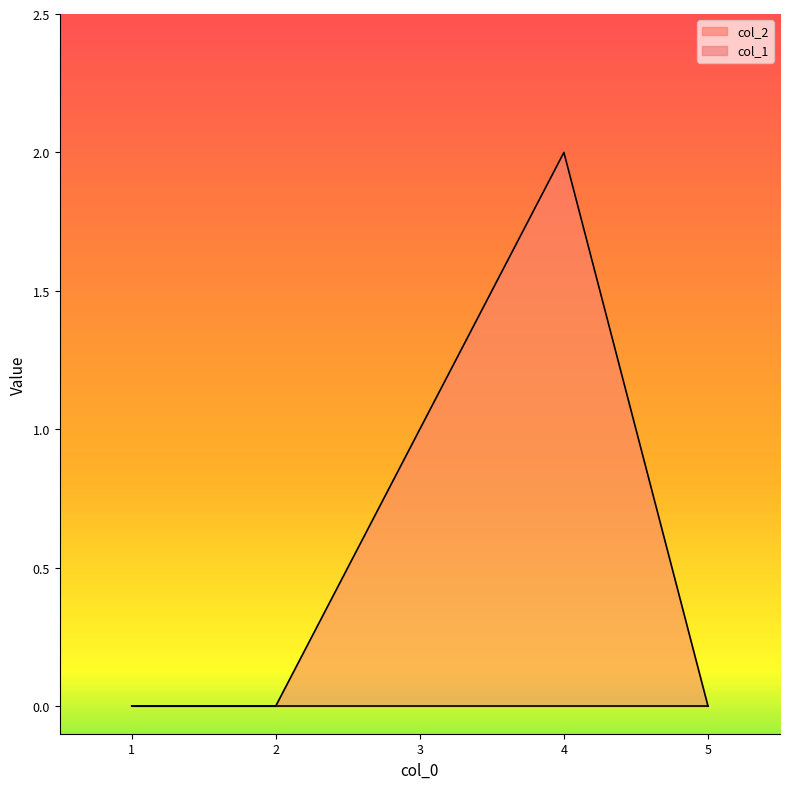

List the labels in order of value, largest first.

4, 3, 1, 2, 5